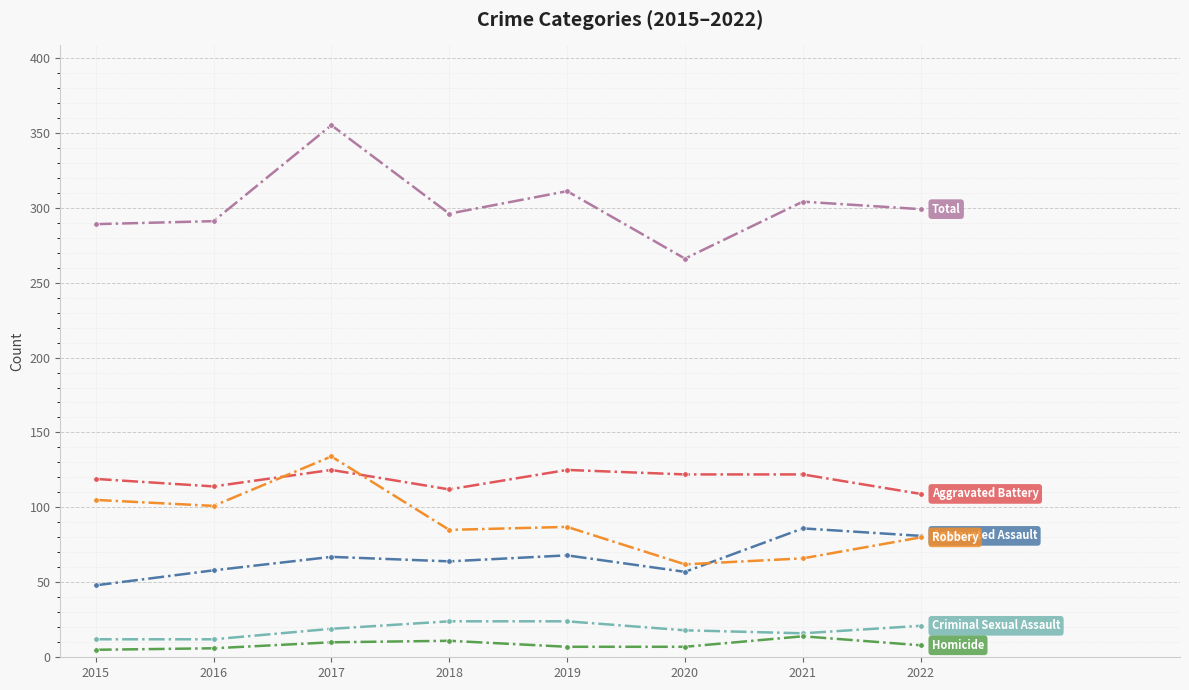

At which category does the chart reach its peak across all series?

2017